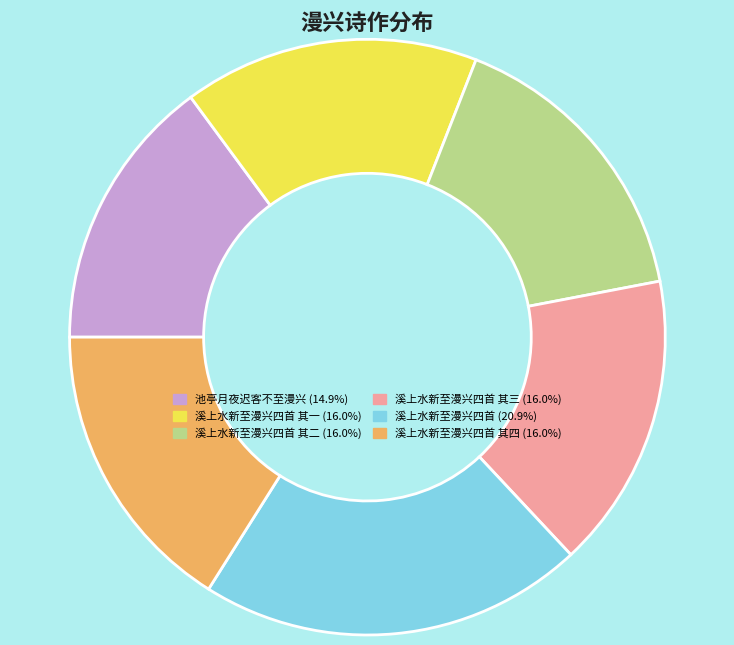

Does any single category account for the majority?

No